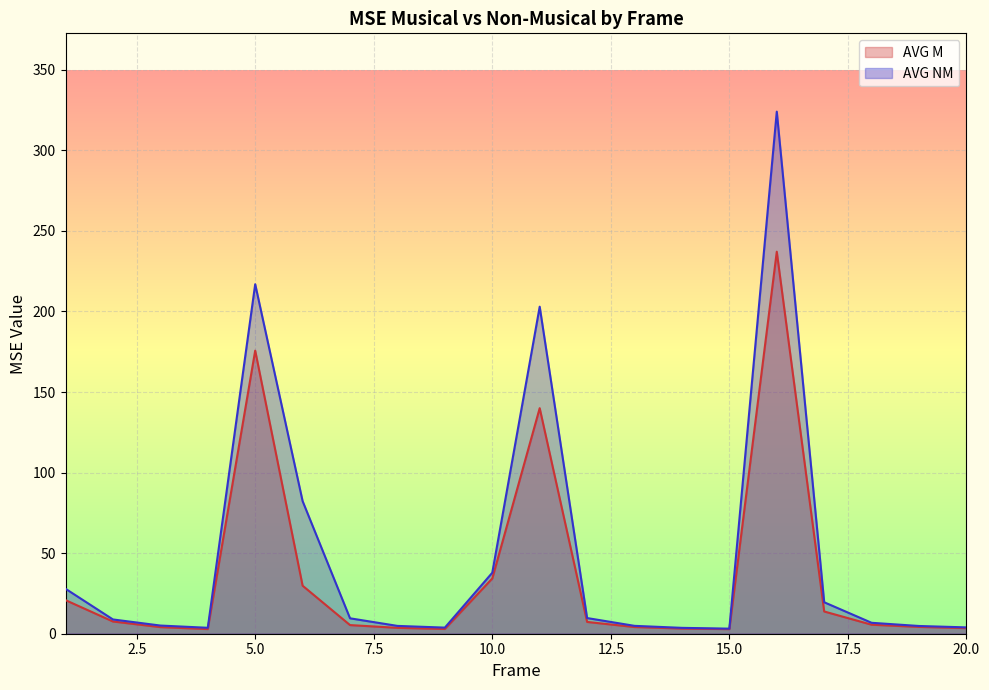

True or false: AVG M and AVG NM intersect in this chart.

False